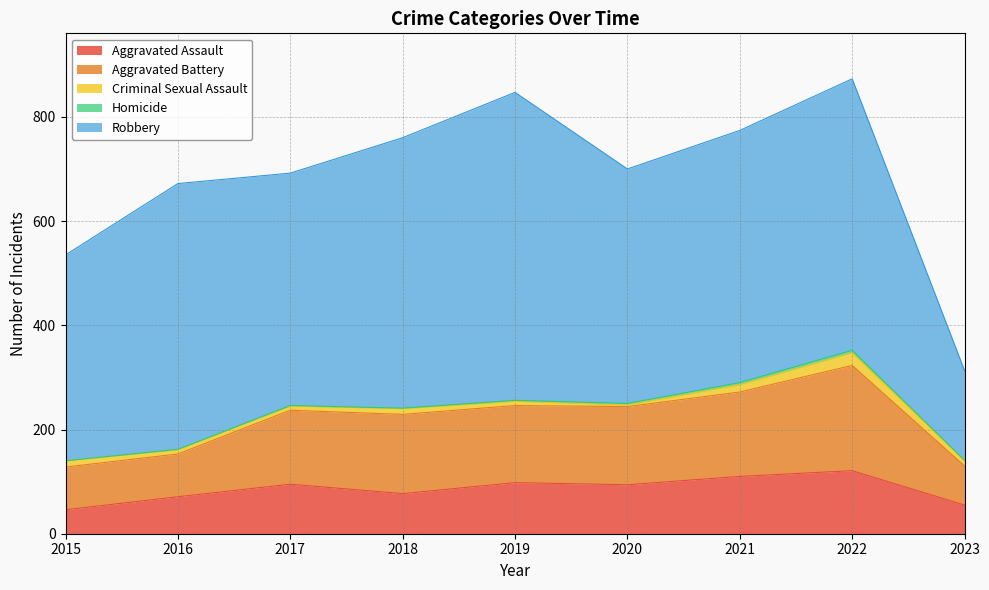

Where is Criminal Sexual Assault nearest to the value 13?

2015